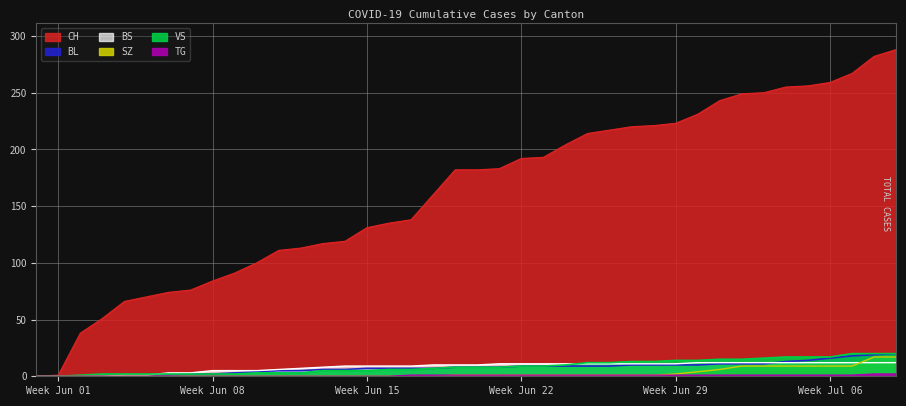

At 12, list the series in order from smallest to largest.

SZ, TG, VS, BL, BS, CH